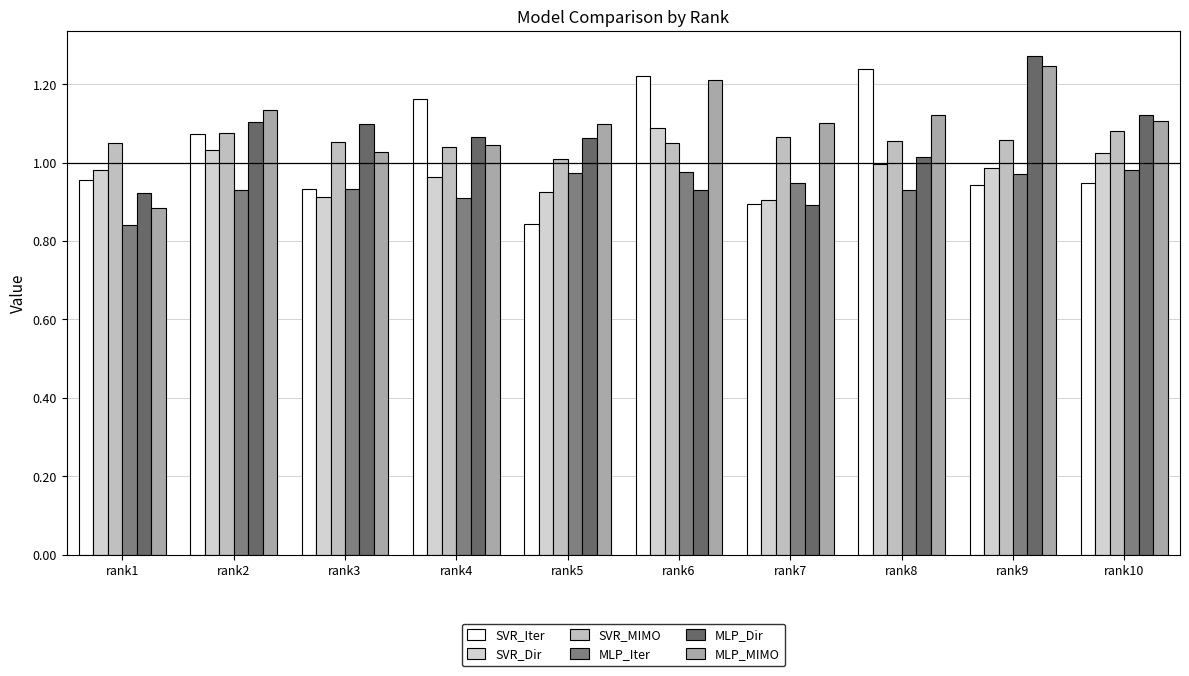

How many series are shown in this chart?

6